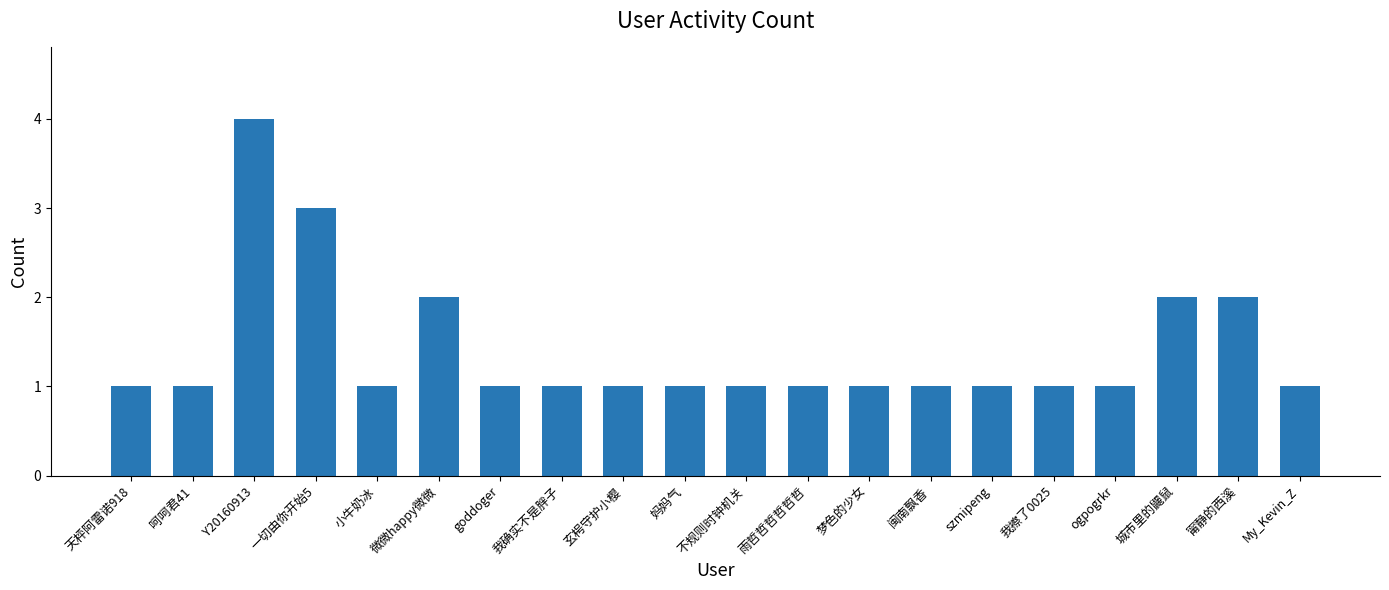

Reading left to right, transcribe all the data shown in this chart.

天枰阿雷诺918=1	呵呵君41=1	Y20160913=4	一切由你开始5=3	小牛奶冰=1	微微happy微微=2	goddoger=1	我确实不是胖子=1	玄枵守护小樱=1	妈妈气=1	不规则时钟机关=1	雨哲哲哲哲哲哲=1	梦色的少女=1	闽南飘香=1	szmipeng=1	我擦了0025=1	ogpogrkr=1	城市里的鼹鼠=2	甯静的西溪=2	My_Kevin_Z=1